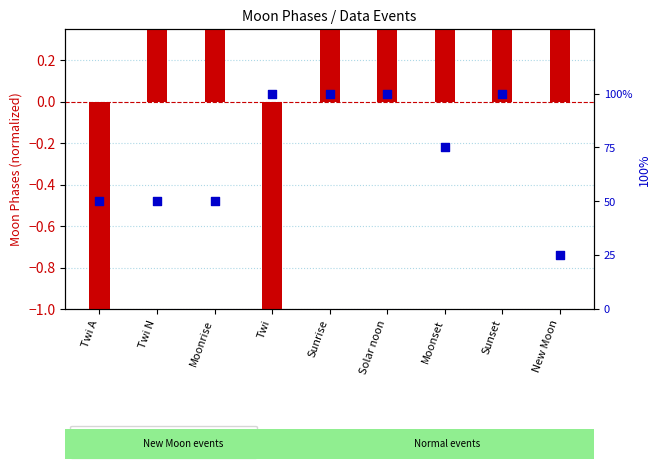

Is the value of percentile rank within the sample at Twi N greater than the value of transformed count at Twi?

Yes